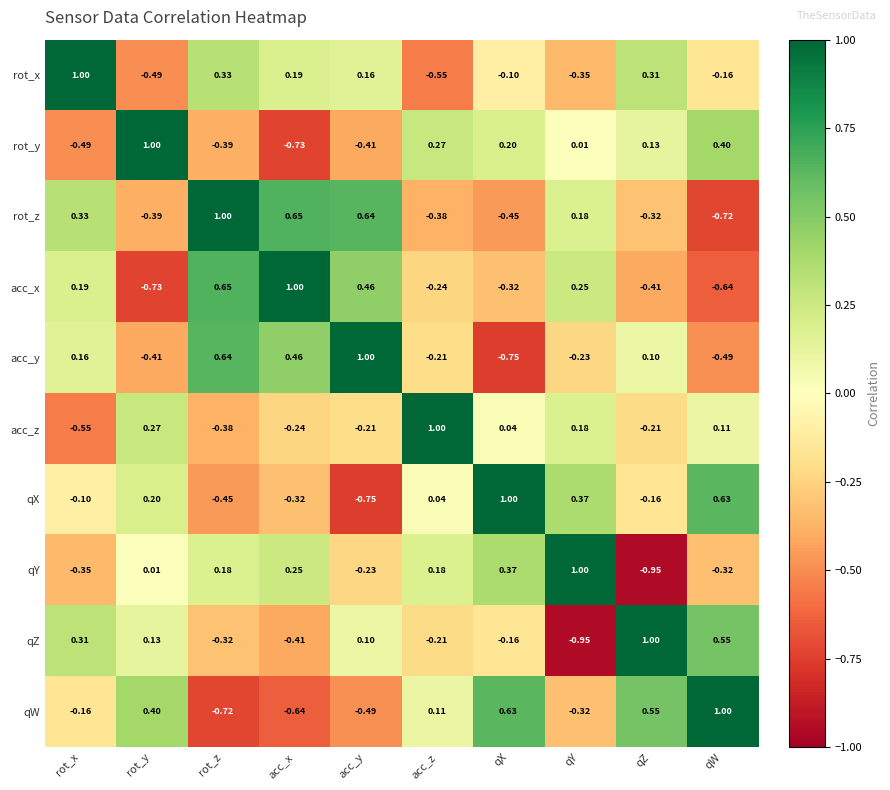

List the labels in order of rot_x value, smallest first.

acc_z, rot_y, qY, qW, qX, acc_y, acc_x, qZ, rot_z, rot_x